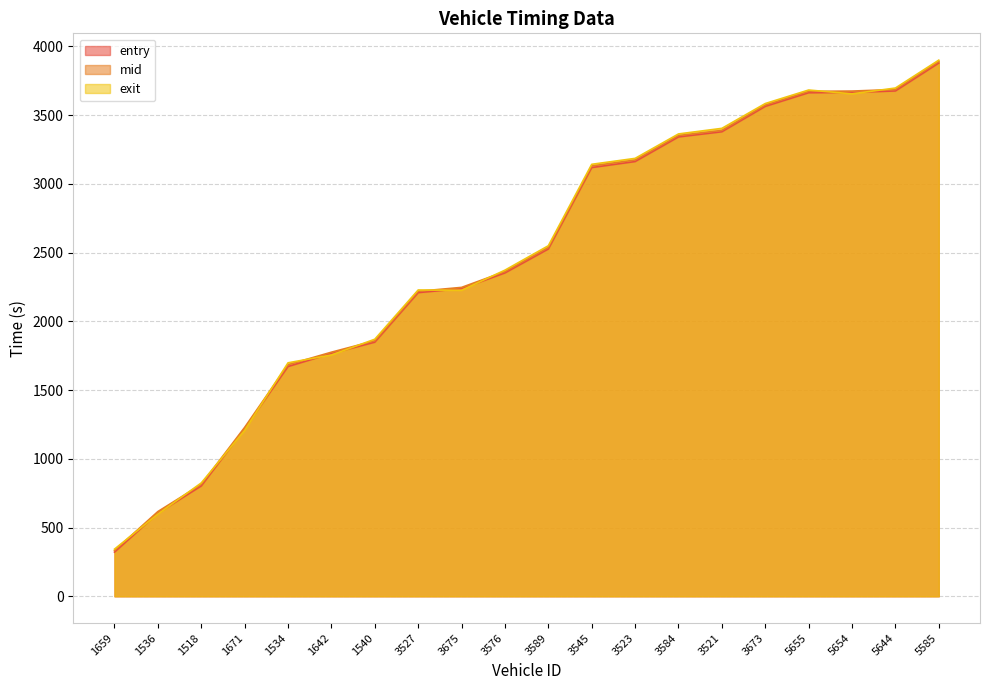

What is the label of the 10th point from the right?

3589